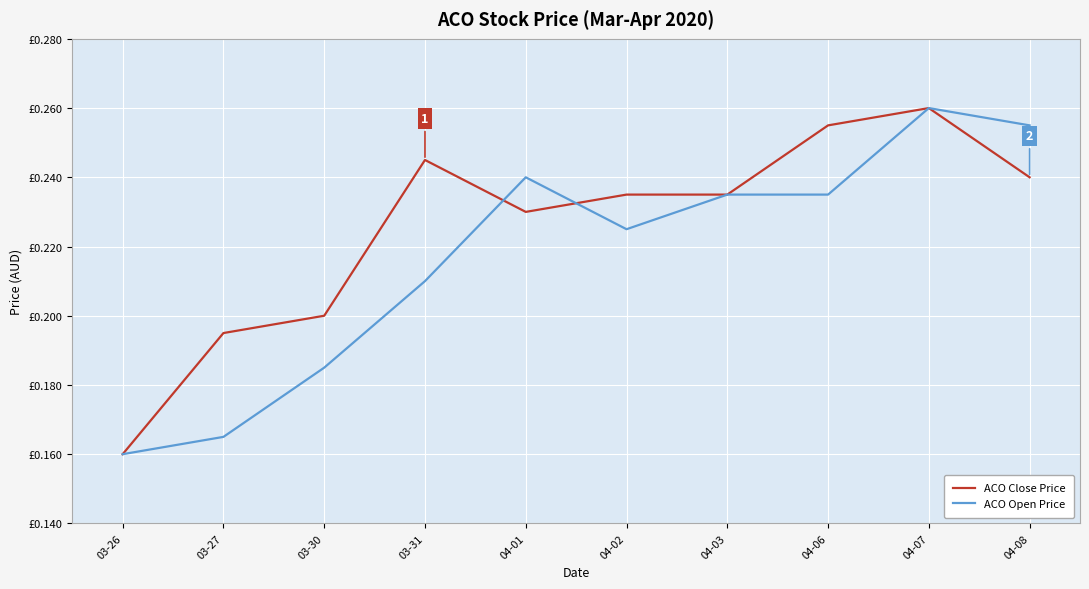

At how many categories does at least one series exceed 0?

10